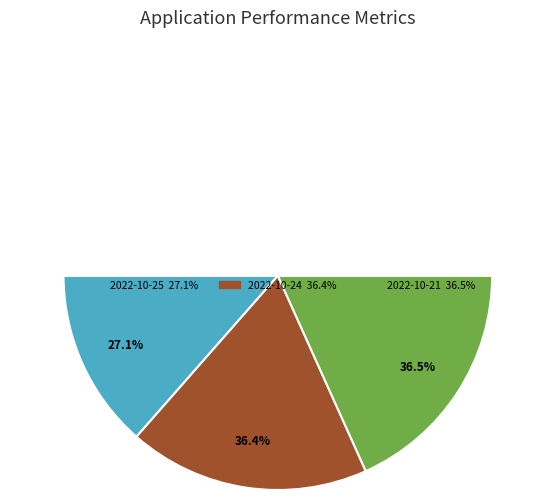

To the nearest percent, what is the difference between the largest and smallest slice percentages?

9%